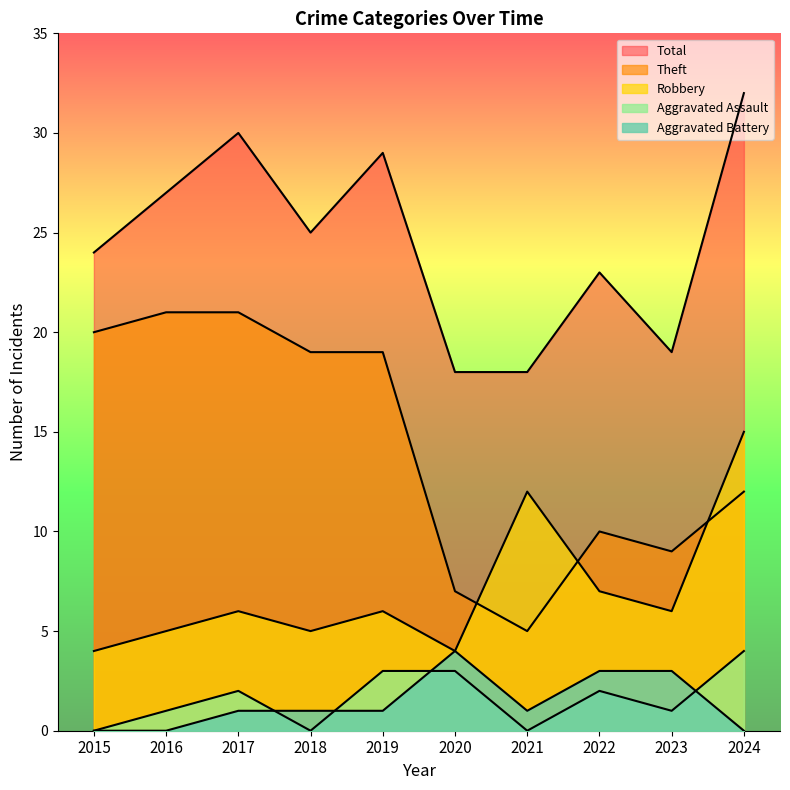

What is the spread (max minus min) of values at 2018?

25